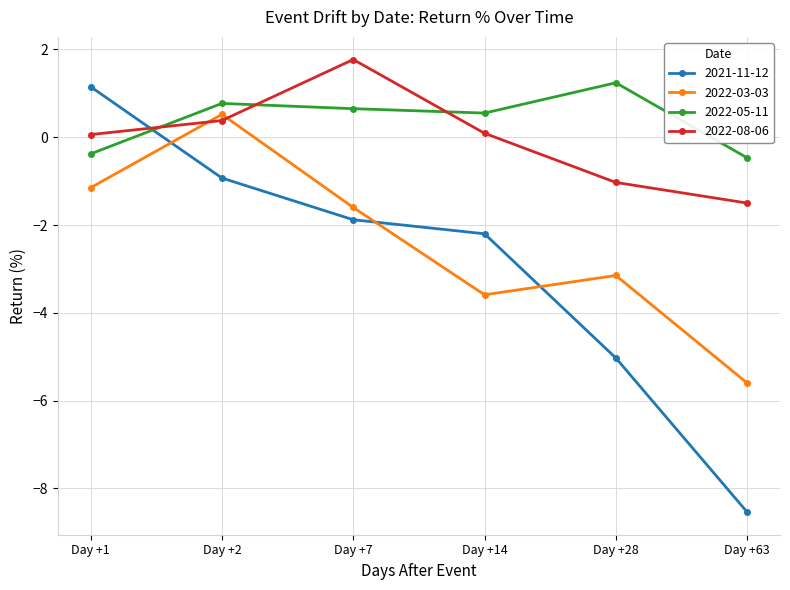

The 2021-11-12 series shows -0.4 at Day +2. True or false?

False